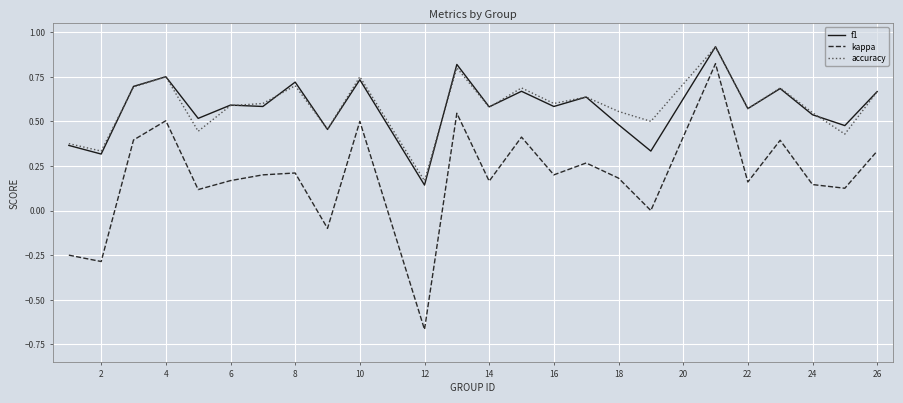

True or false: kappa and accuracy cross at least once.

False